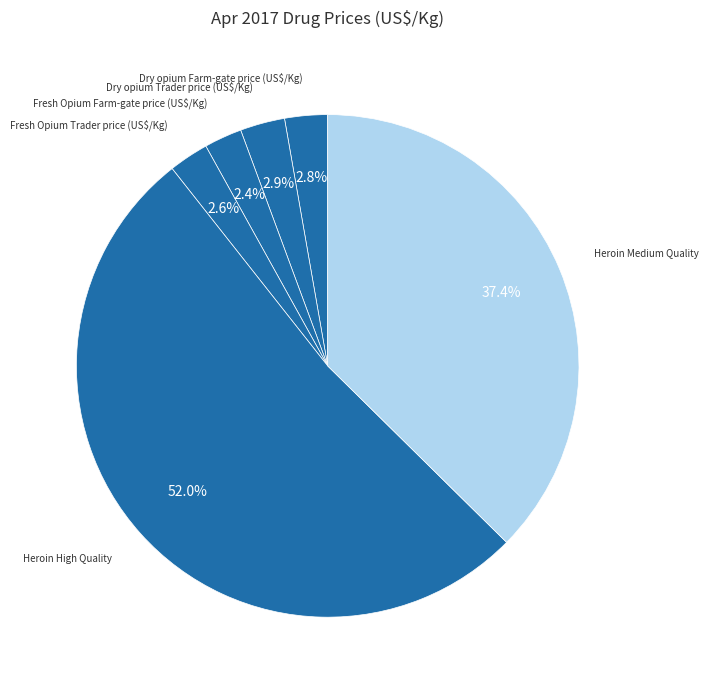

Which has a higher value, Fresh Opium Trader price (US$/Kg) or Heroin Medium Quality?

Heroin Medium Quality